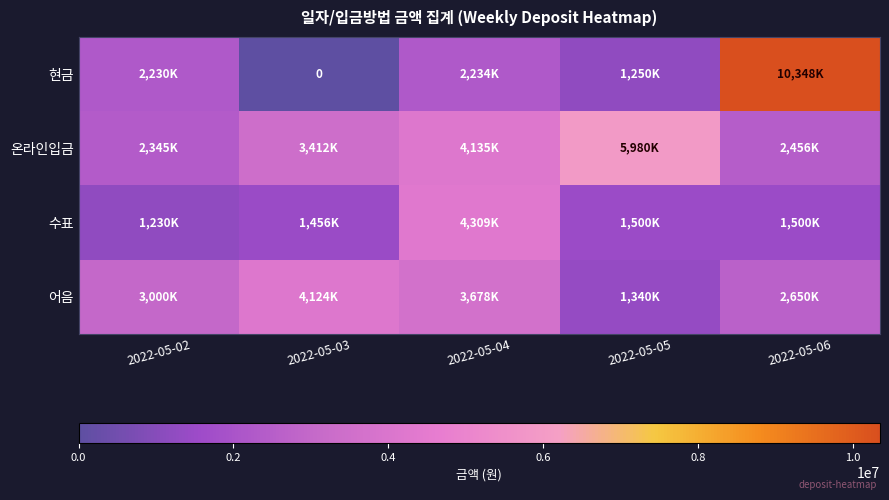

Which series has the largest range (max minus min)?

현금